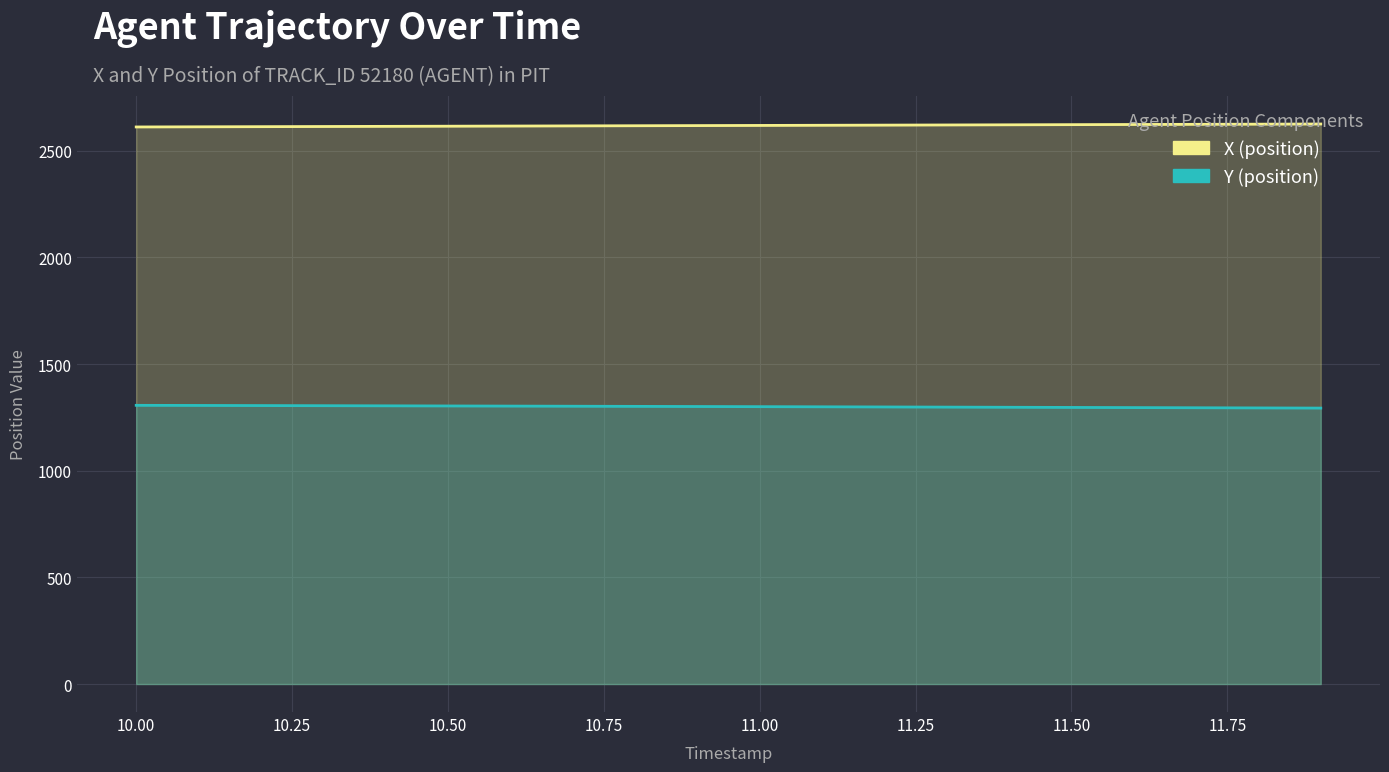

Does the chart display data point markers on the line(s)?

No